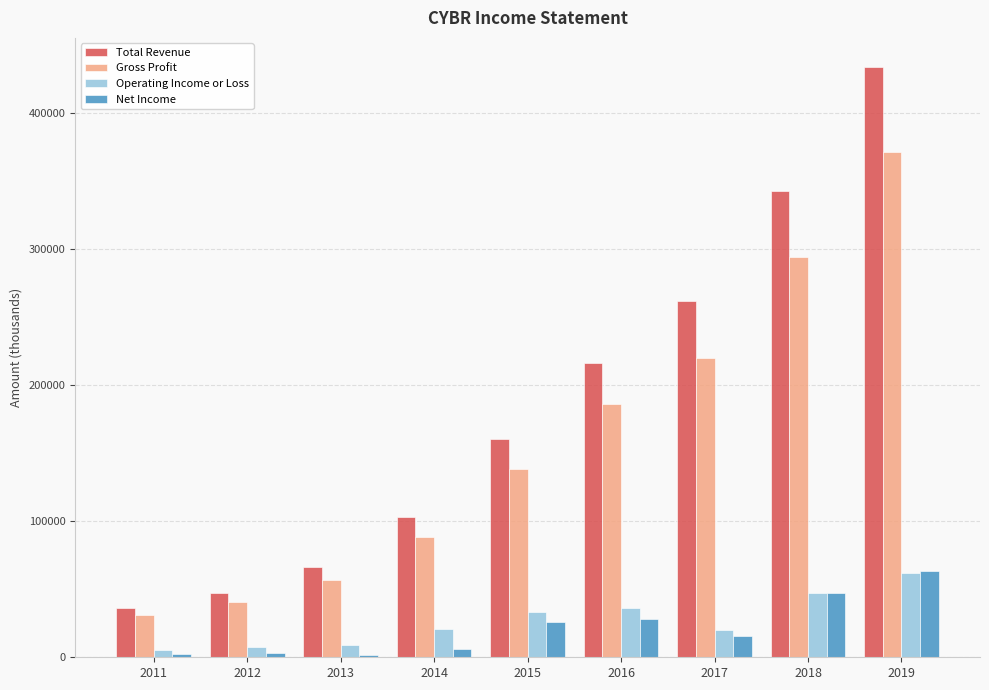

What are all the series names shown in the legend?

Total Revenue, Gross Profit, Operating Income or Loss, Net Income